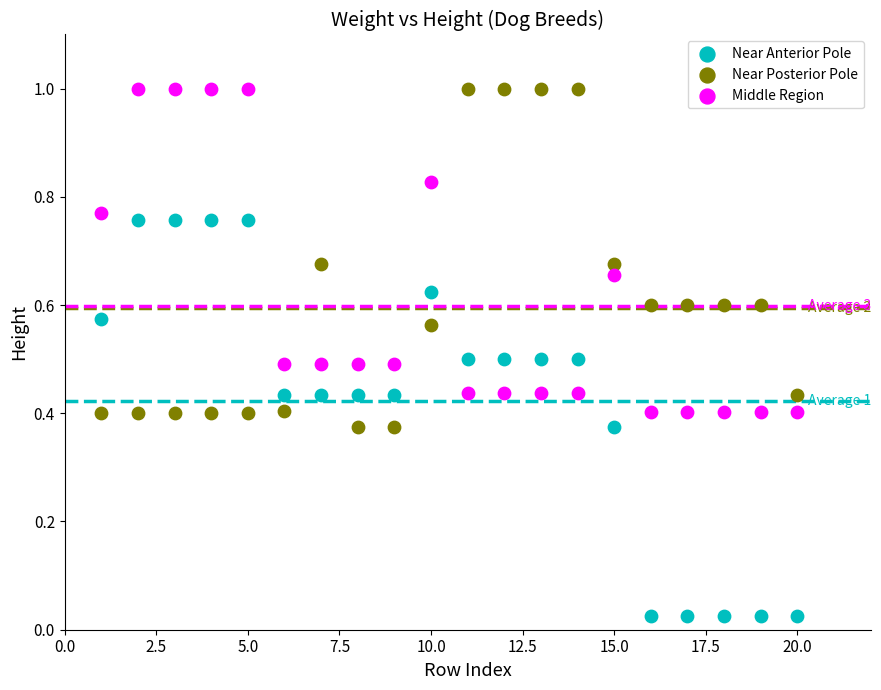

Across all data points, what is the range of X values (max minus min)?

19.0